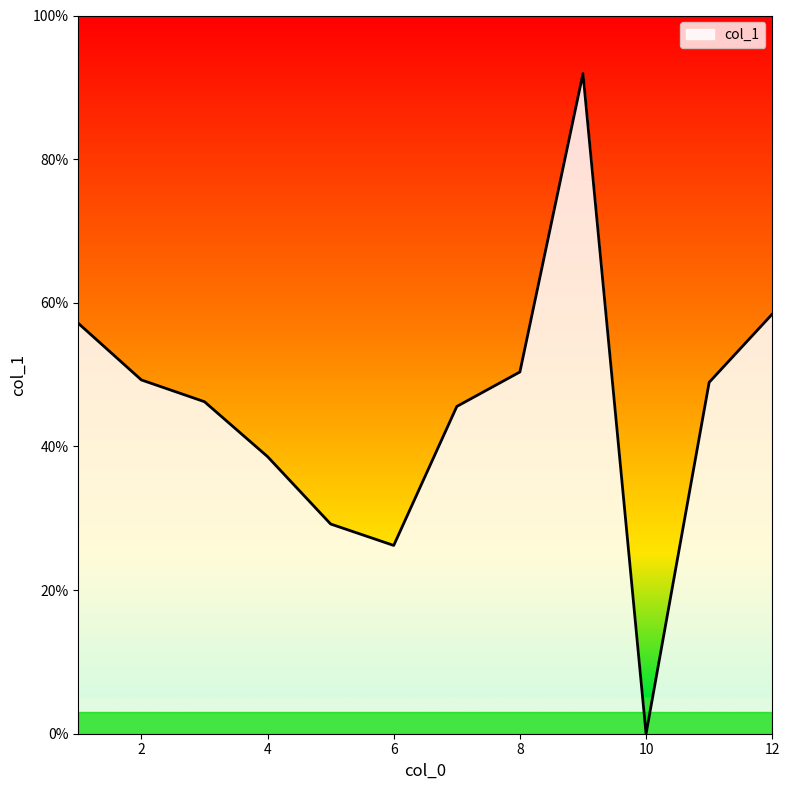

What is the greatest value displayed?

91.9